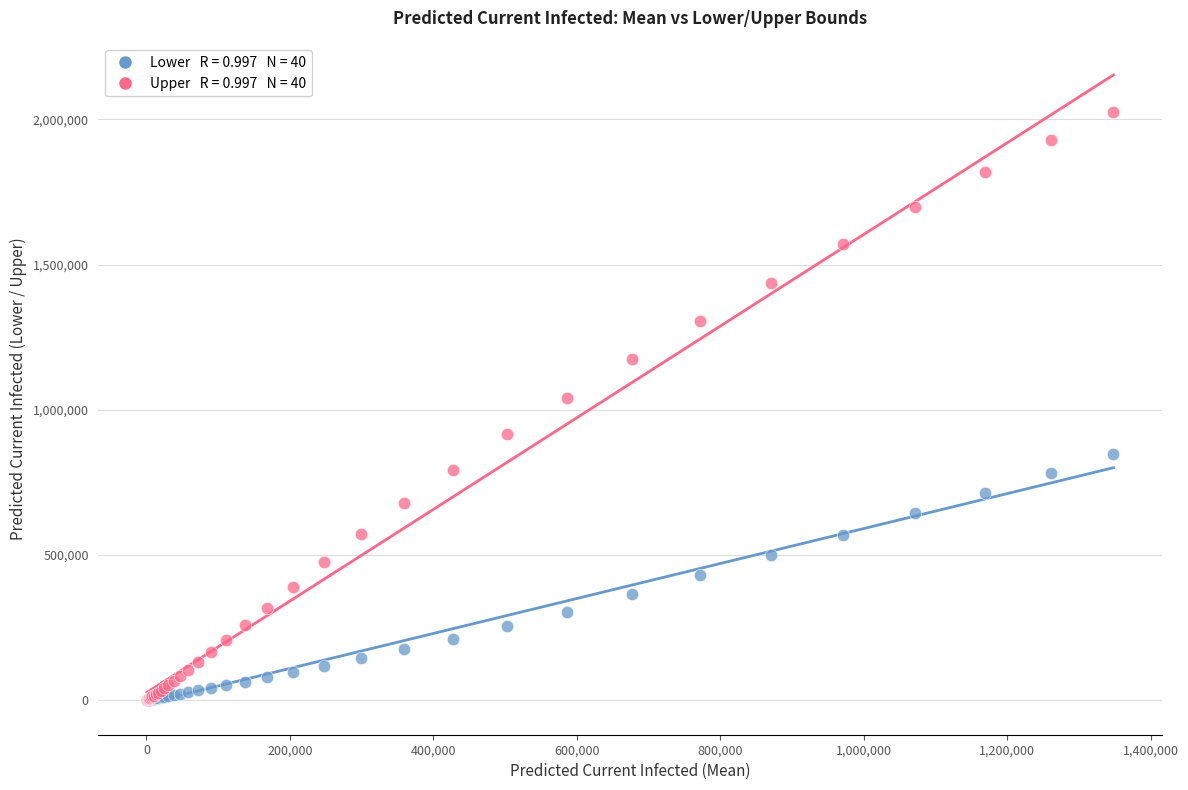

Across all series, what Y value is closest to 1012808?

1040639